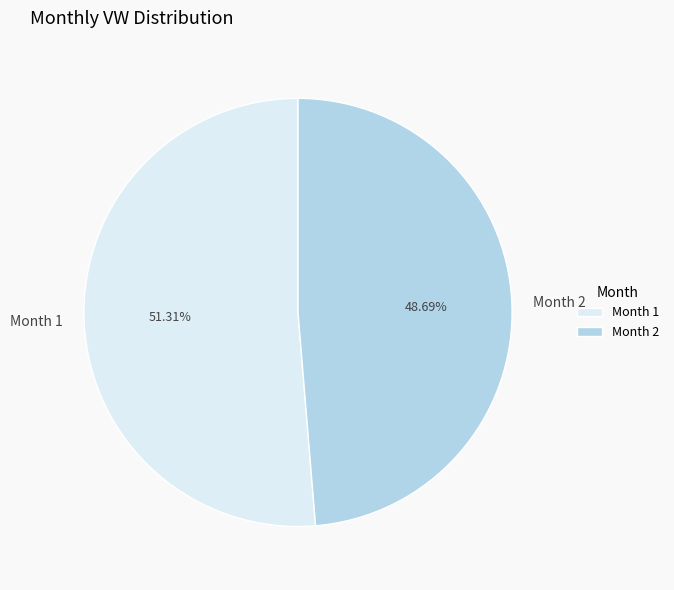

Do Month 1 and Month 2 together represent more than half of the pie?

Yes